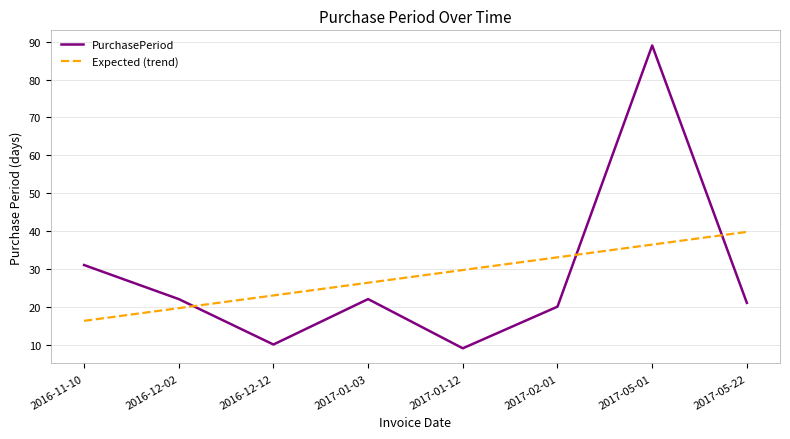

At which label is PurchasePeriod closest to 49?

2016-11-10